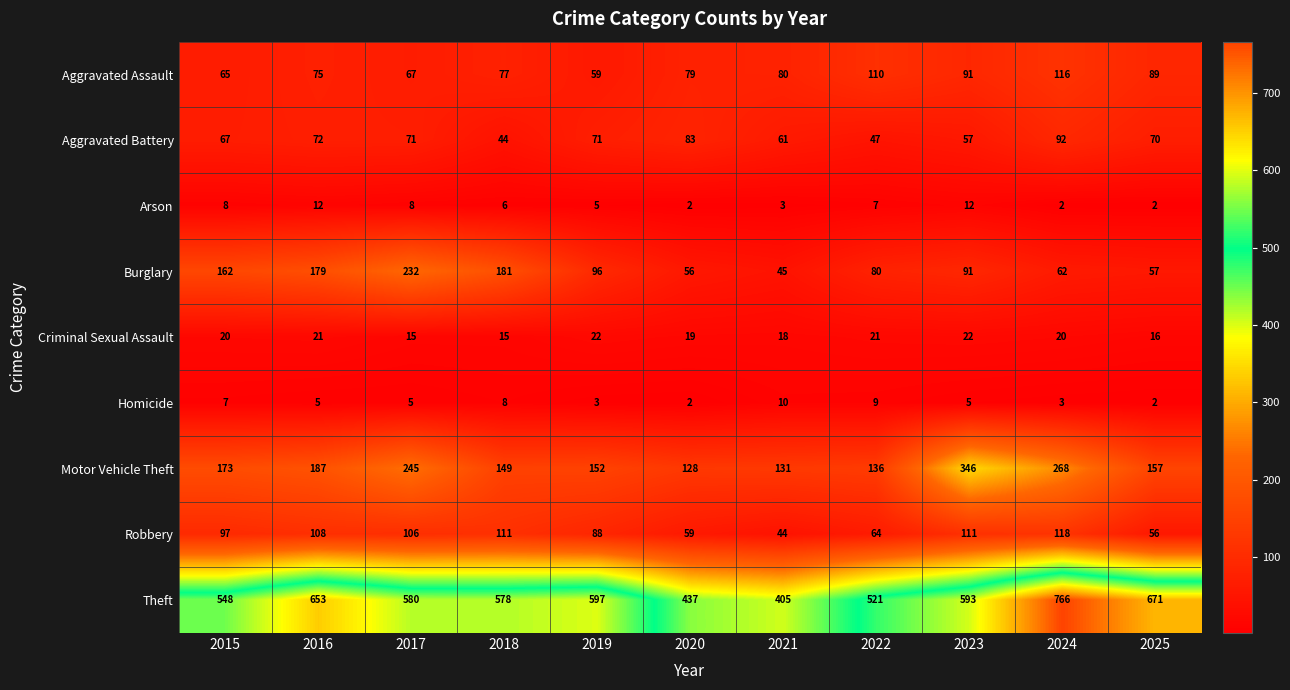

Which series has the widest spread of values?

Theft